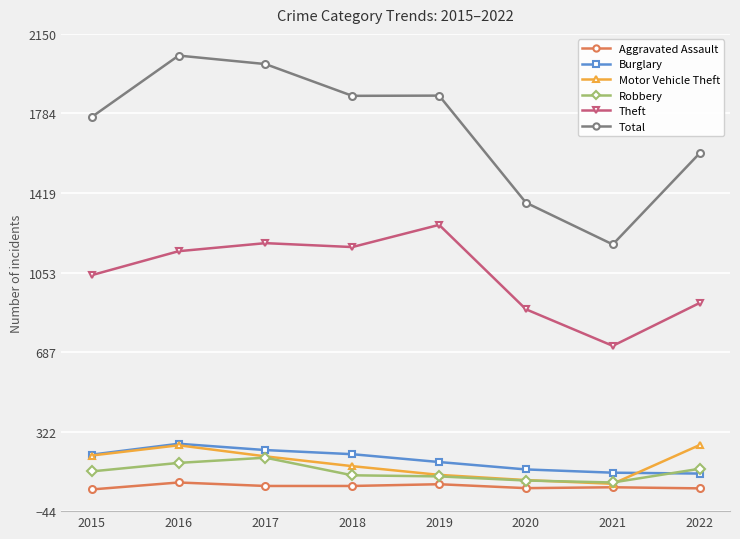

What is the difference between the maximum and minimum values in the Burglary series?

137